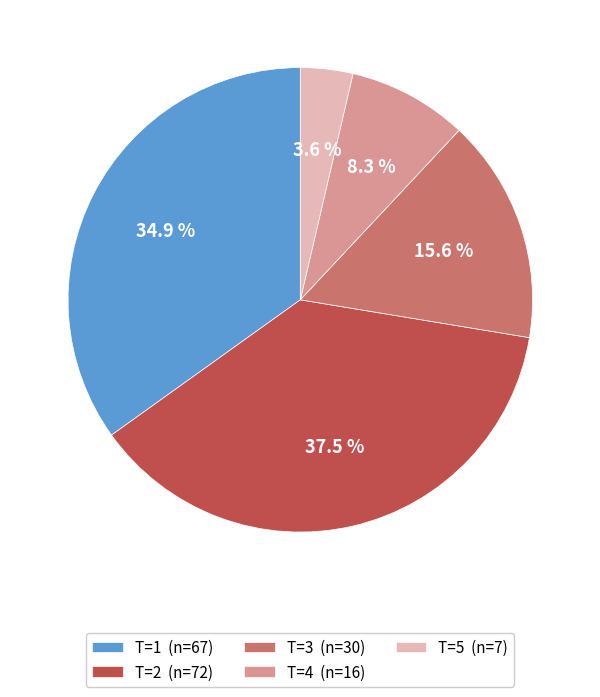

True or false: T=3 accounts for 25% of the total.

False